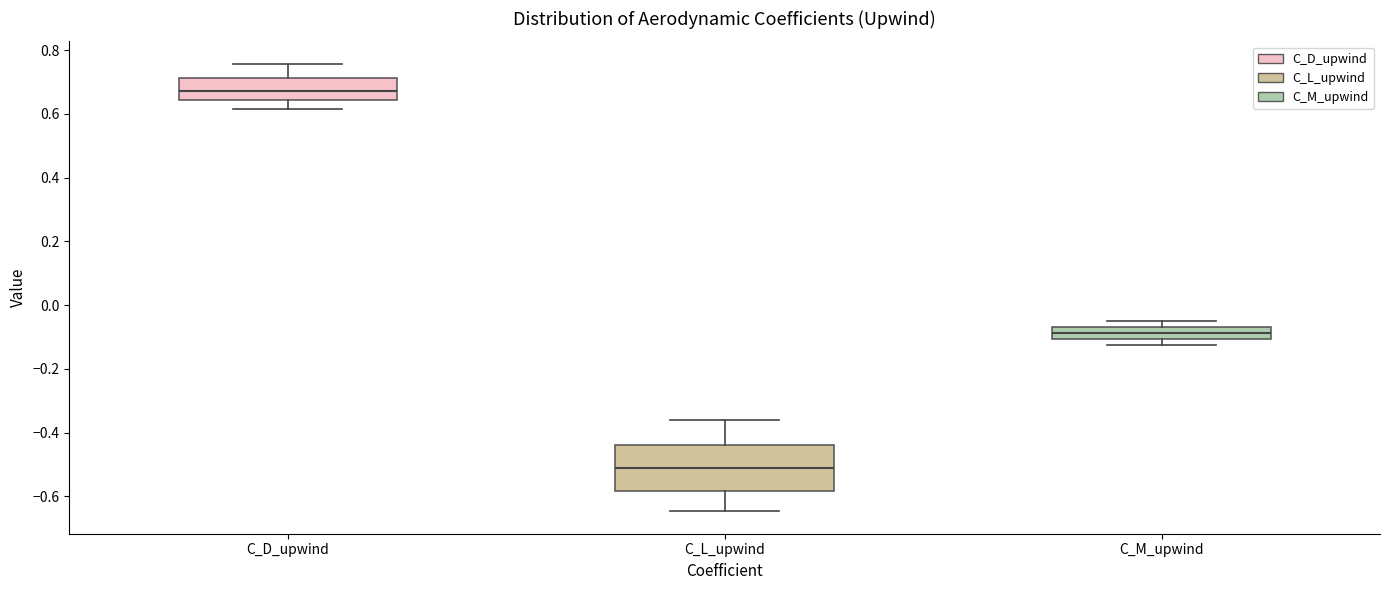

Which box has the highest median line?

C_D_upwind